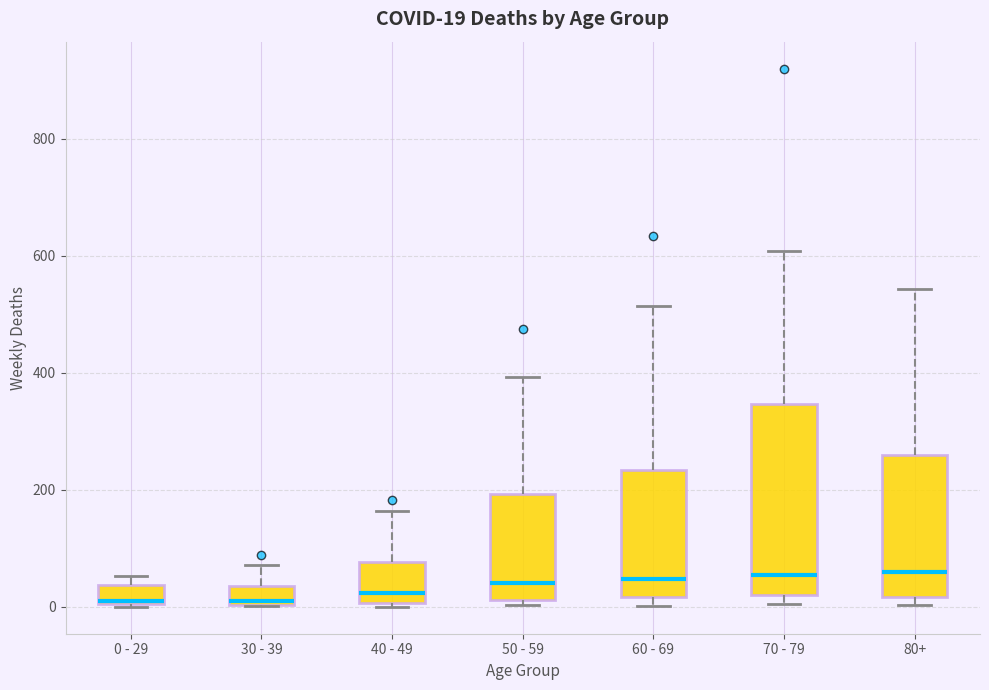

Which box is the tallest, from its lower edge to its upper edge?

70 - 79